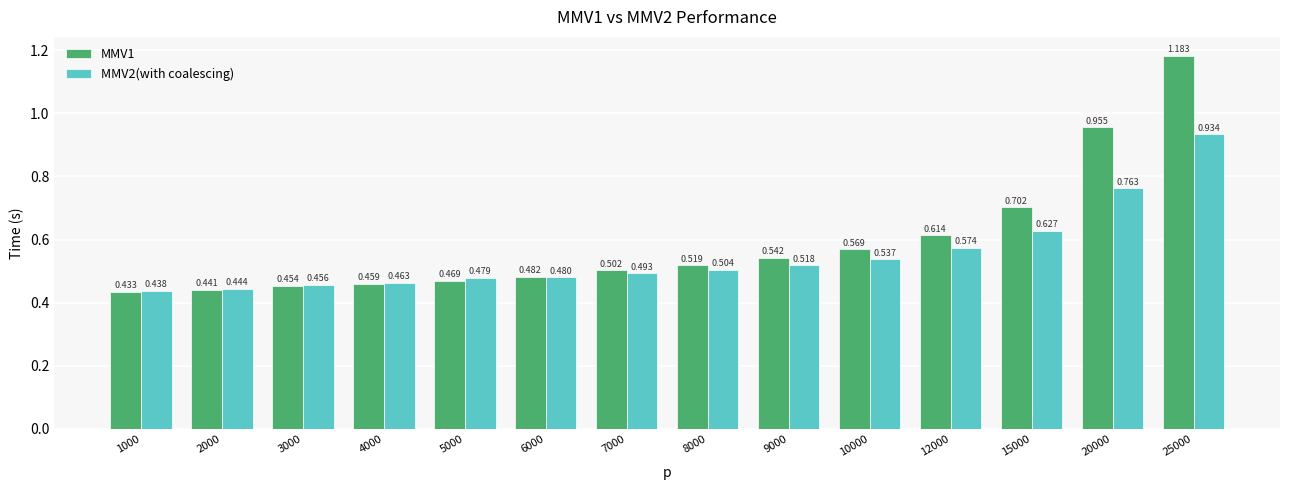

Reading right to left, what are all the values shown in this chart?

MMV1: 1.2	1.0	0.7	0.6	0.6	0.5	0.5	0.5	0.5	0.5	0.5	0.5	0.4	0.4
MMV2(with coalescing): 0.9	0.8	0.6	0.6	0.5	0.5	0.5	0.5	0.5	0.5	0.5	0.5	0.4	0.4